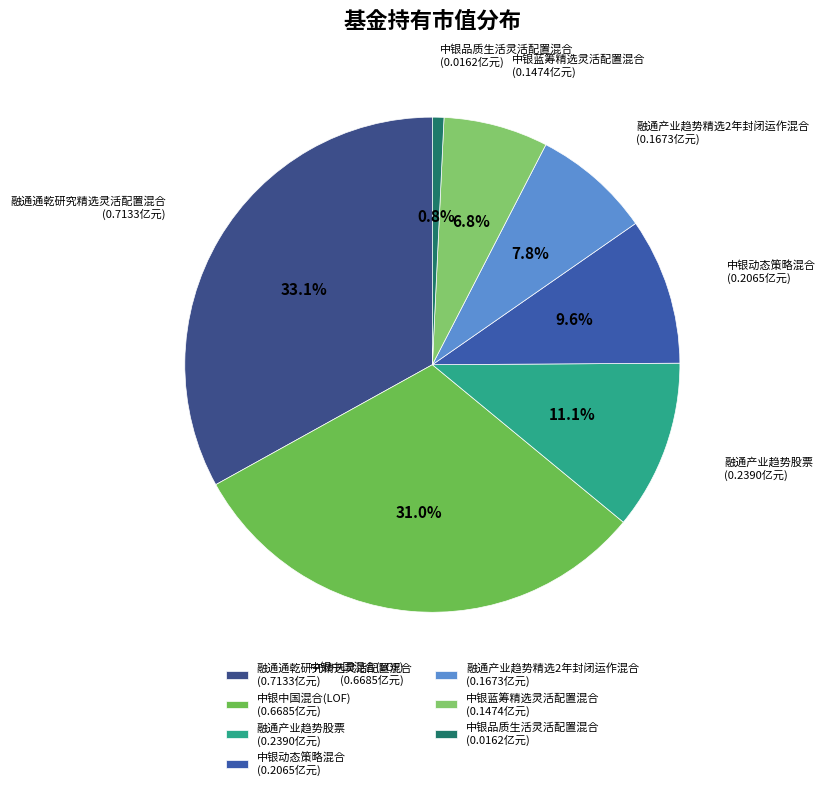

How many slices are in this pie chart?

7